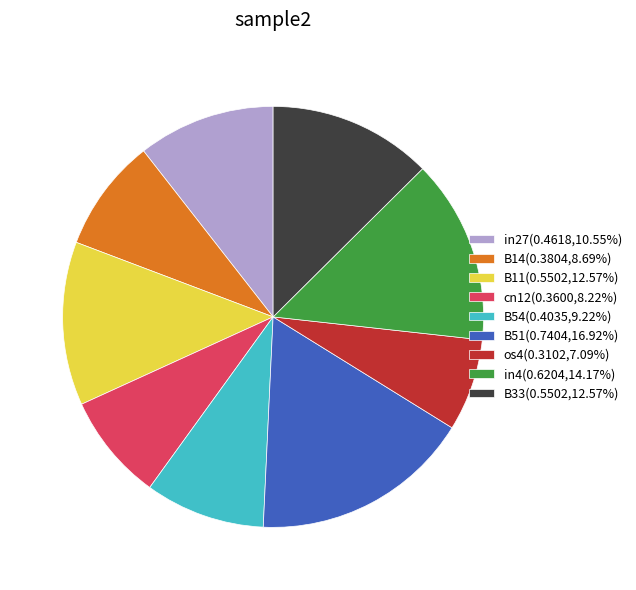

Count the number of slices in the pie.

9